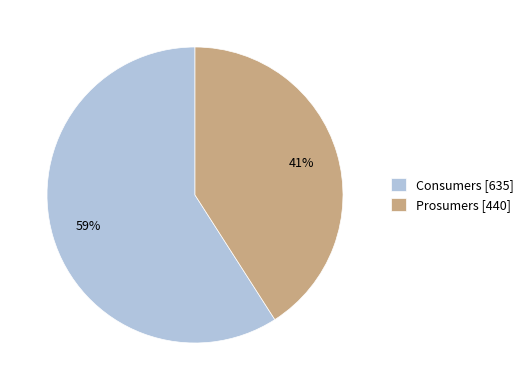

How many segments does this pie chart have?

2